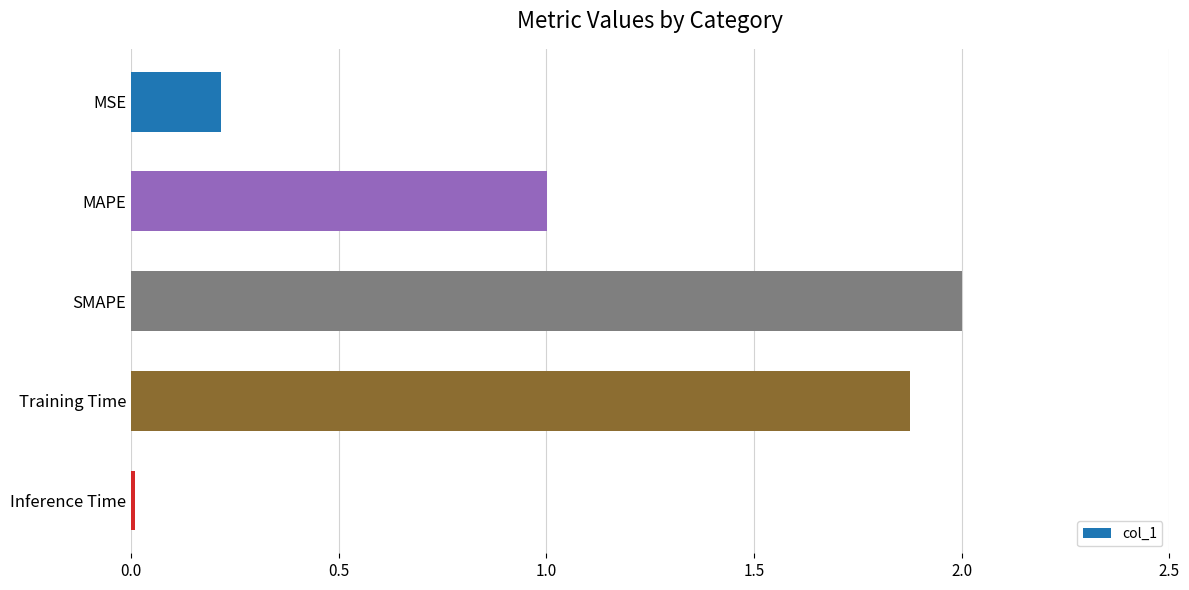

Between SMAPE and Inference Time, which is larger?

SMAPE